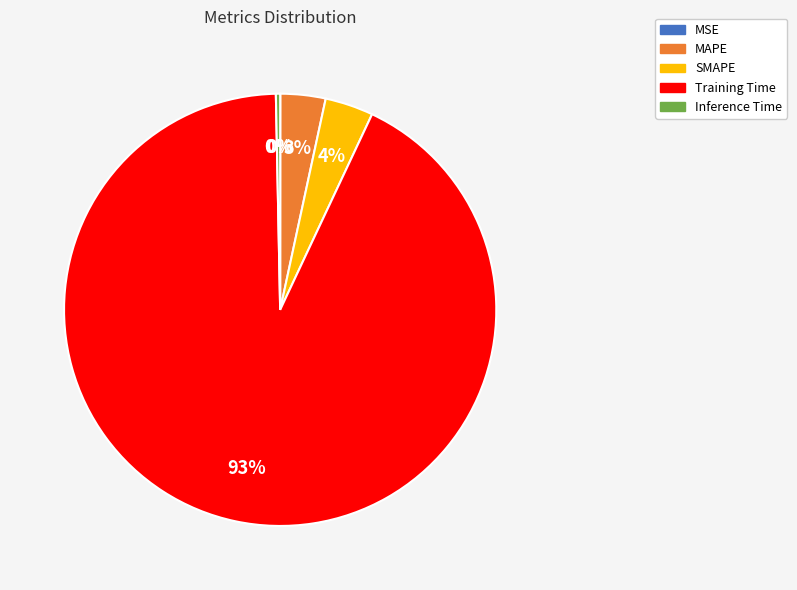

Combined, do Inference Time and MAPE account for over 50%?

No